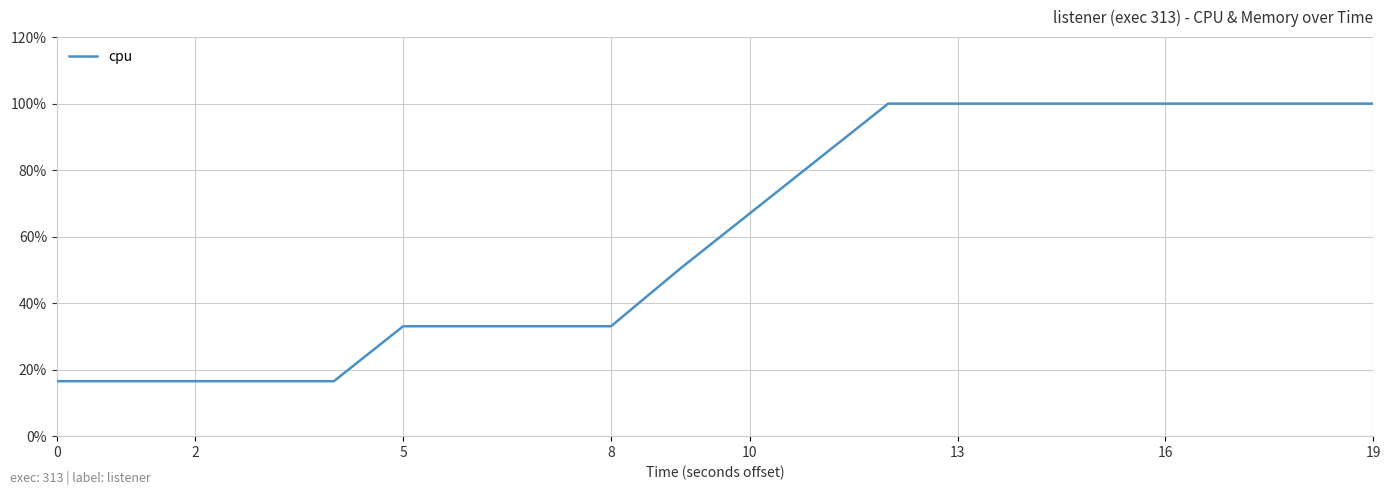

Does the chart have visible grid lines?

Yes